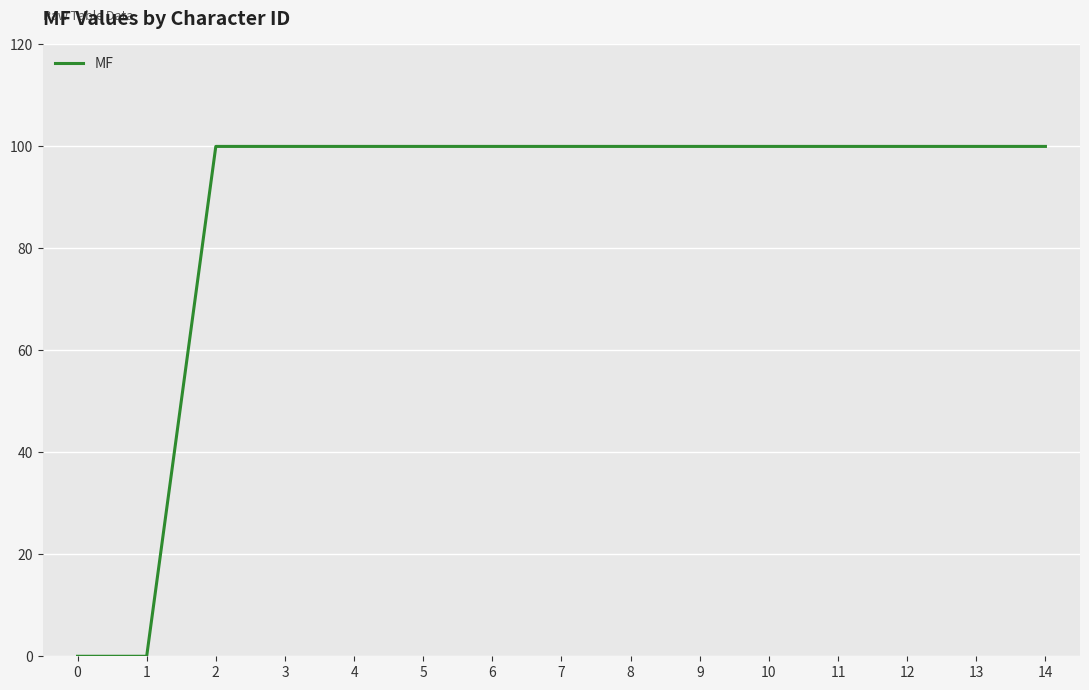

The value at 13 is 100. True or false?

True